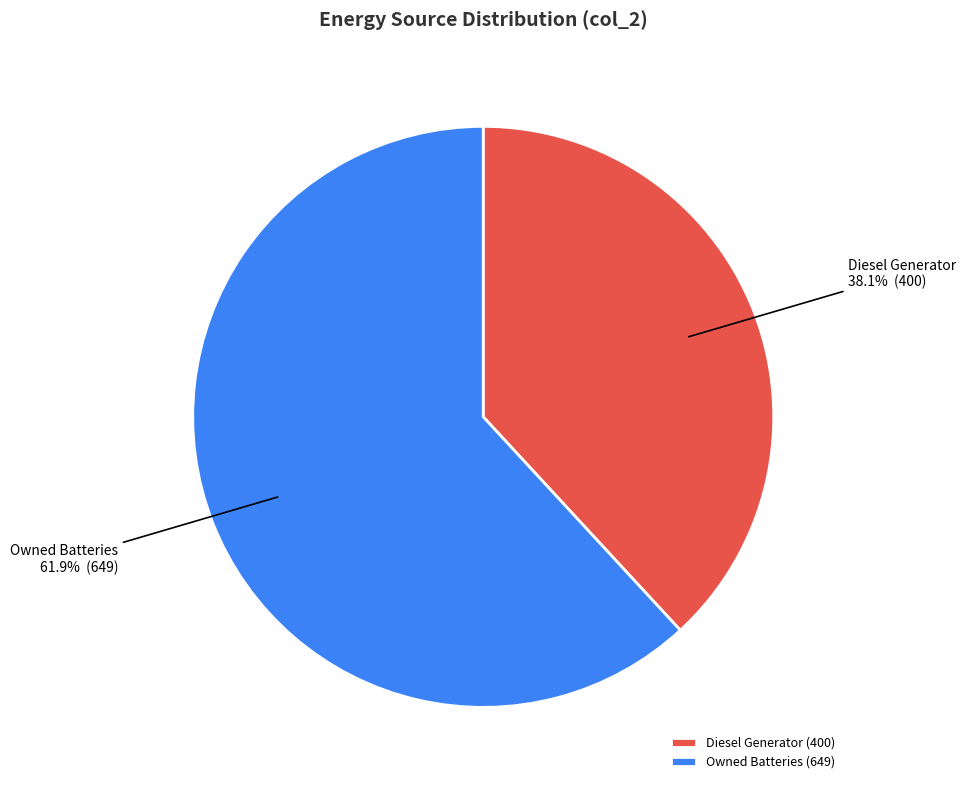

What is the ratio of the value at Owned Batteries to the value at Diesel Generator?

1.6